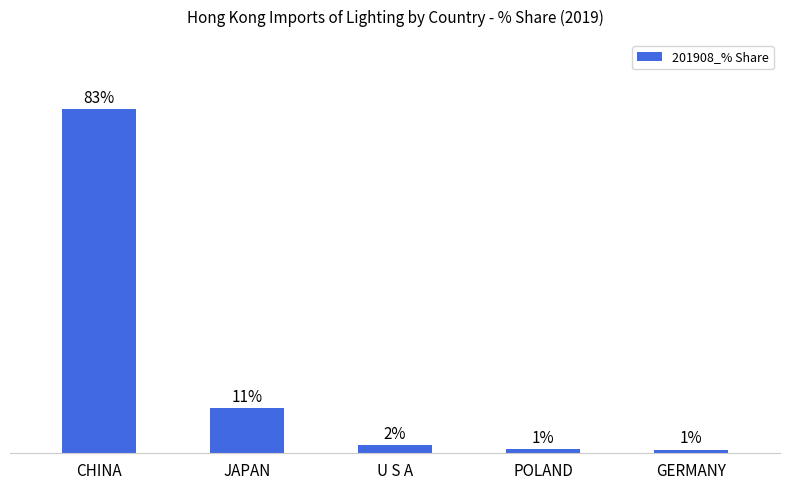

Where does the data first go above 1?

CHINA